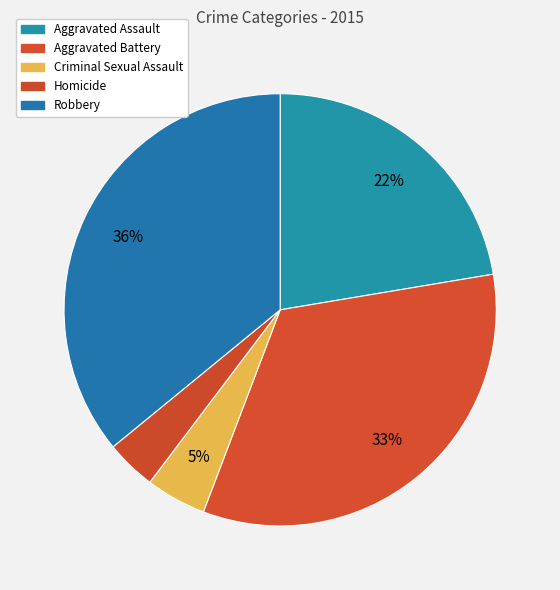

What percentage is the Aggravated Assault slice, to the nearest percent?

22%